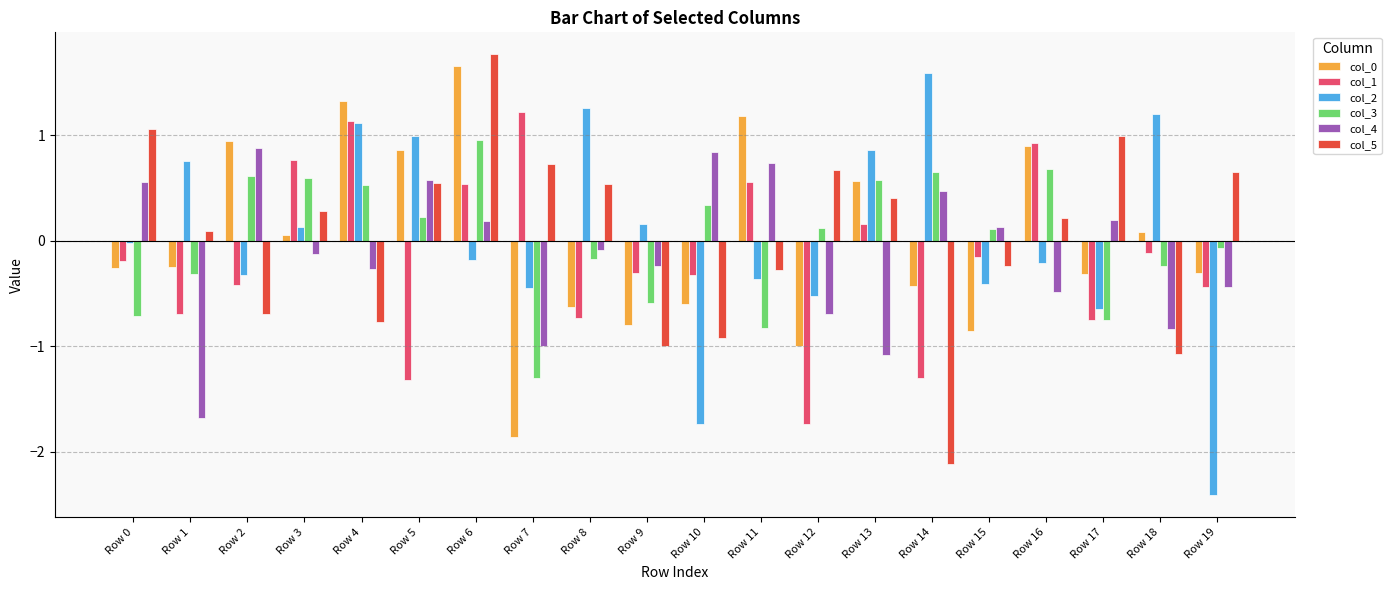

How many distinct data groups are displayed?

6